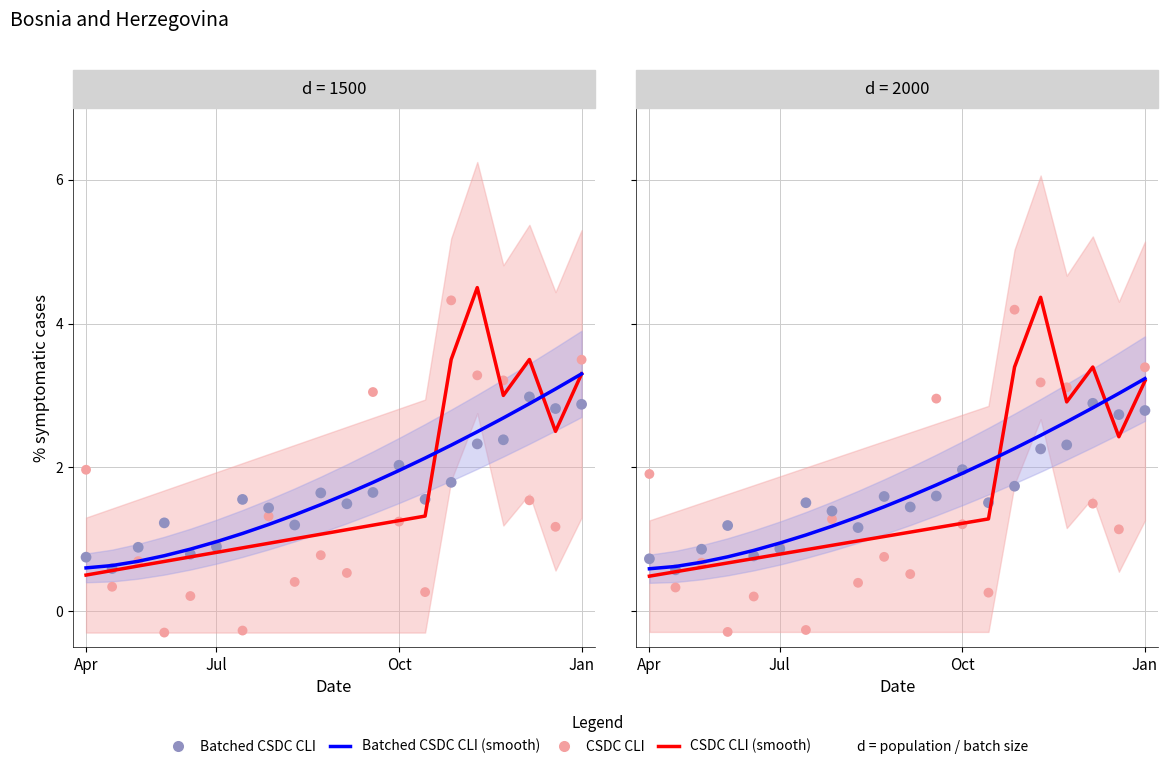

At which category is the sum across all series the highest?

Jan